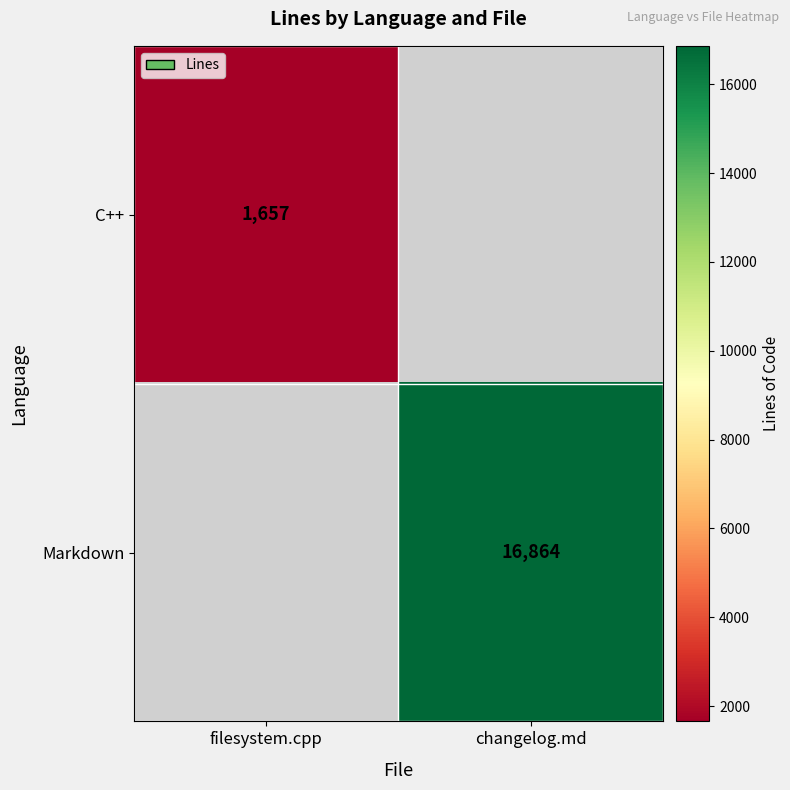

Is it true that C++ equals 2394 at filesystem.cpp?

False